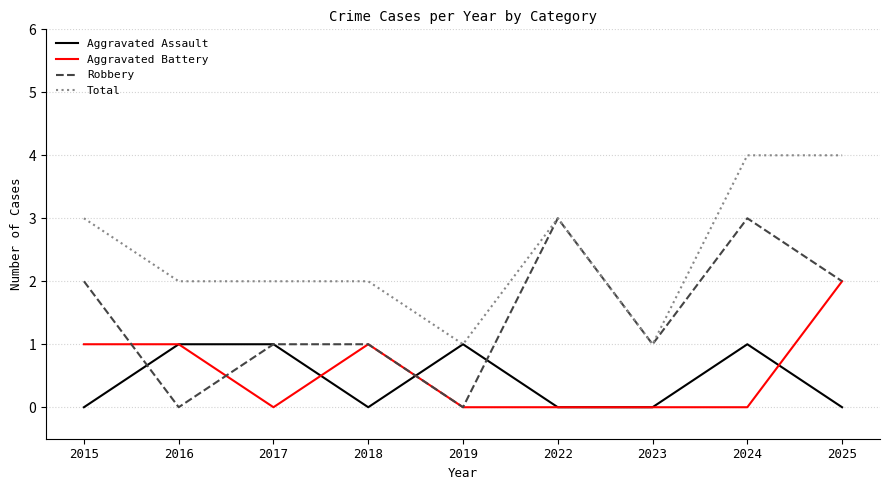

Is the value of Robbery at 2018 greater than the value of Aggravated Assault at 2018?

Yes